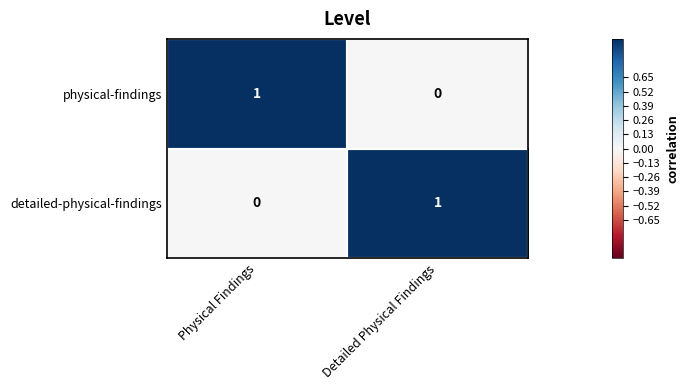

At which label does detailed-physical-findings reach its peak?

Detailed Physical Findings